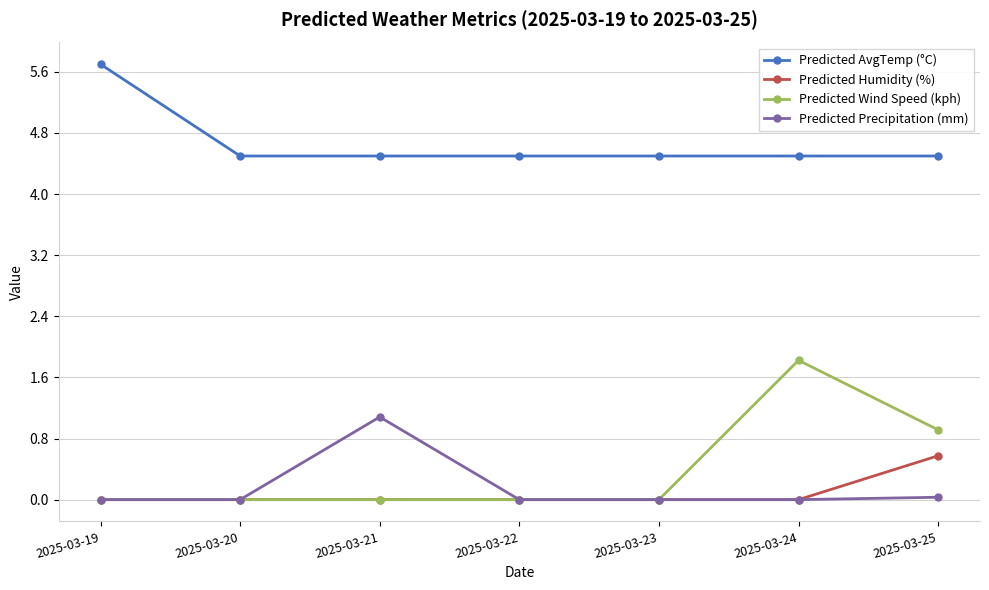

How many Predicted AvgTemp (°C) values are between 4 and 5?

6